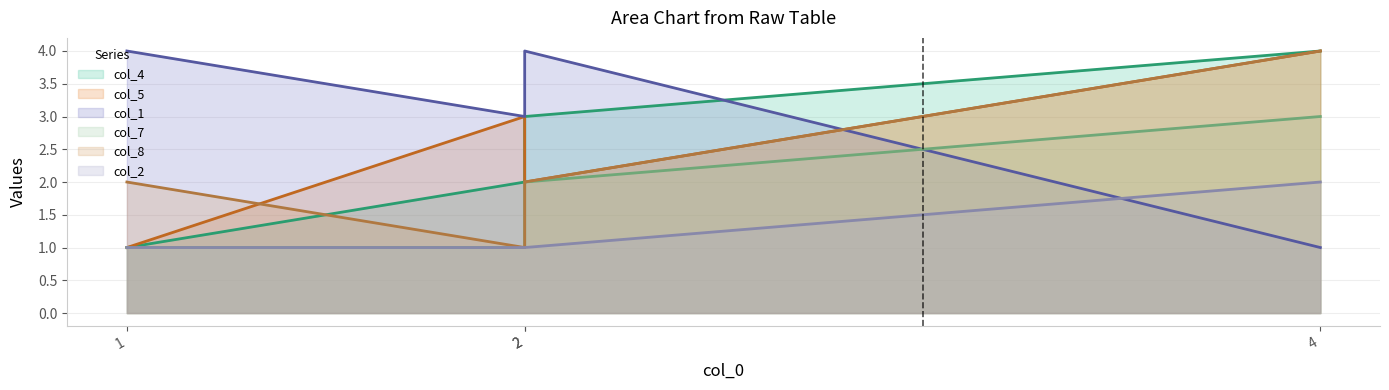

What is the highest value of the col_4 line series?

4